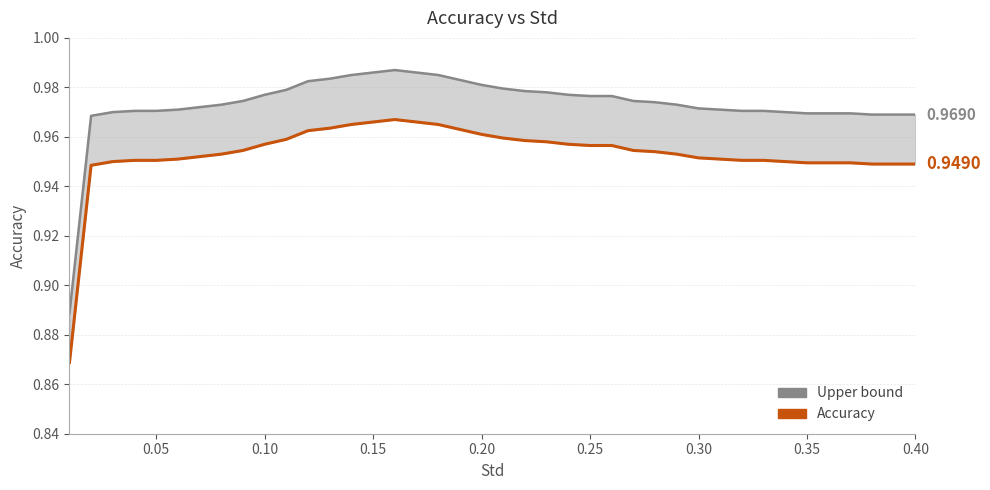

How many interior local peaks does the Upper bound series have?

1